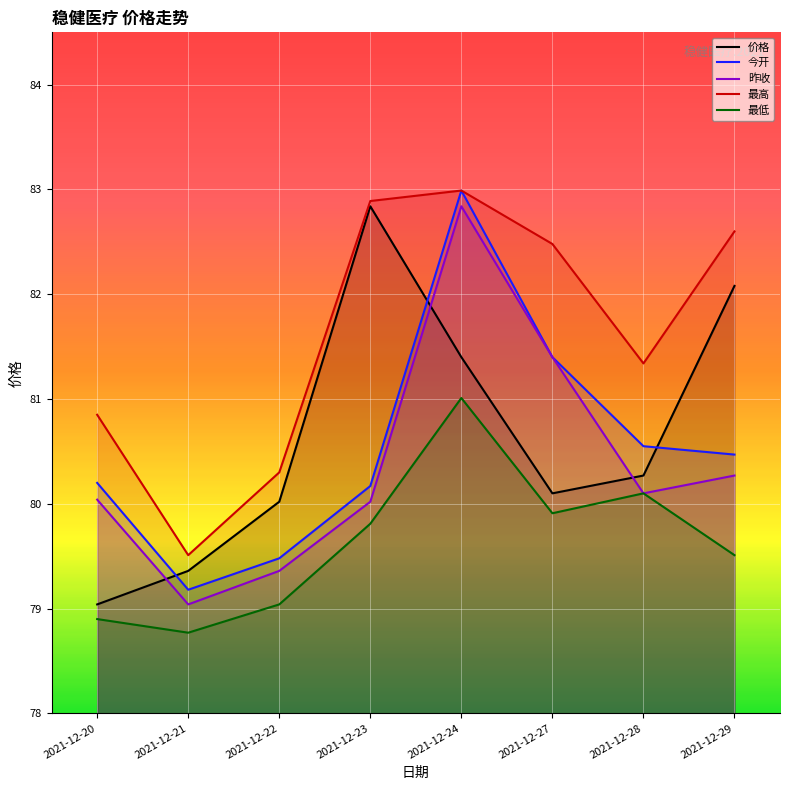

True or false: 昨收 and 最低 intersect in this chart.

False